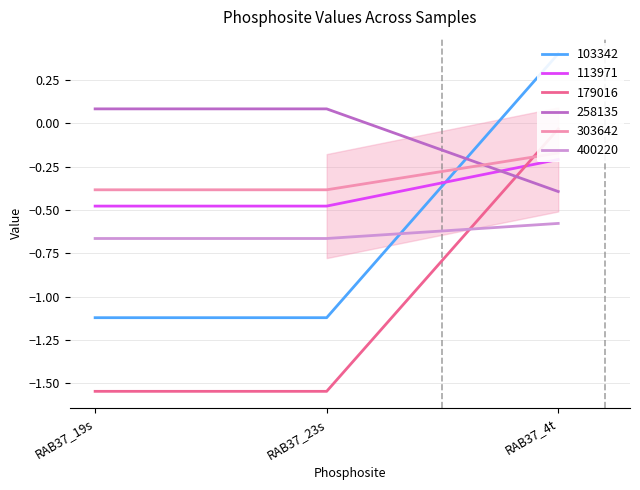

Is it true that 400220 equals -0.2 at RAB37_4t?

False